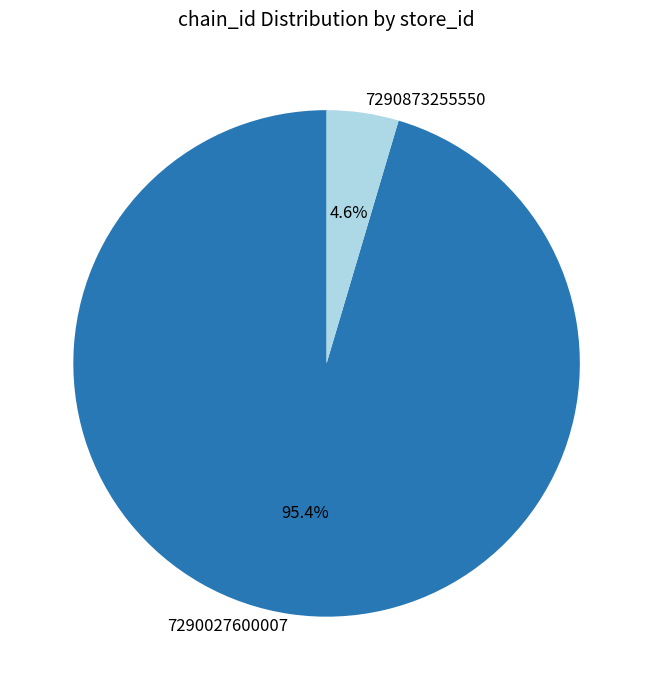

Which has a higher value, 7290873255550 or 7290027600007?

7290027600007